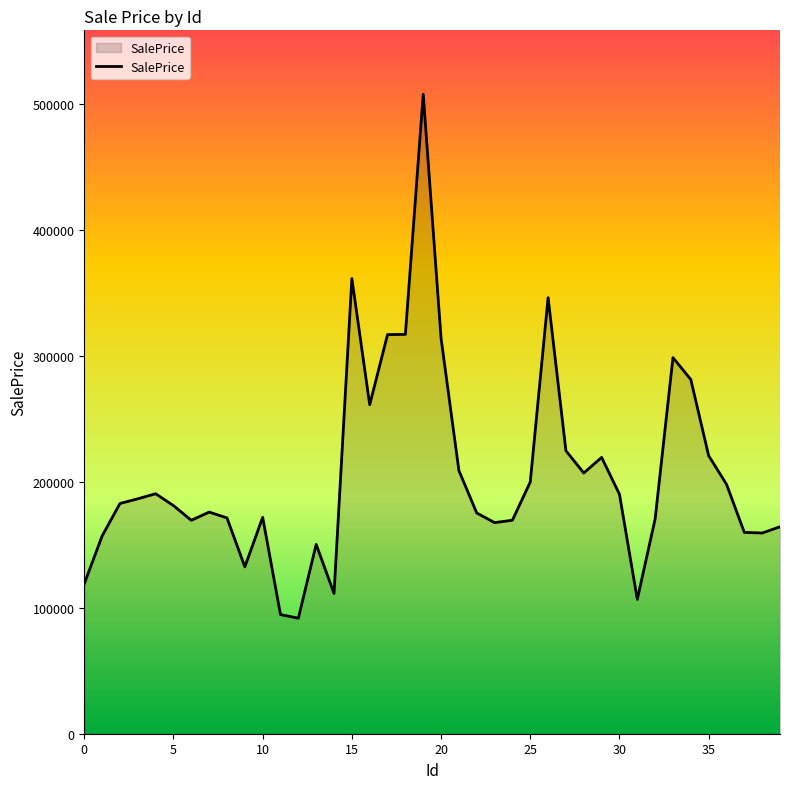

What is the smallest value displayed?

91727.6